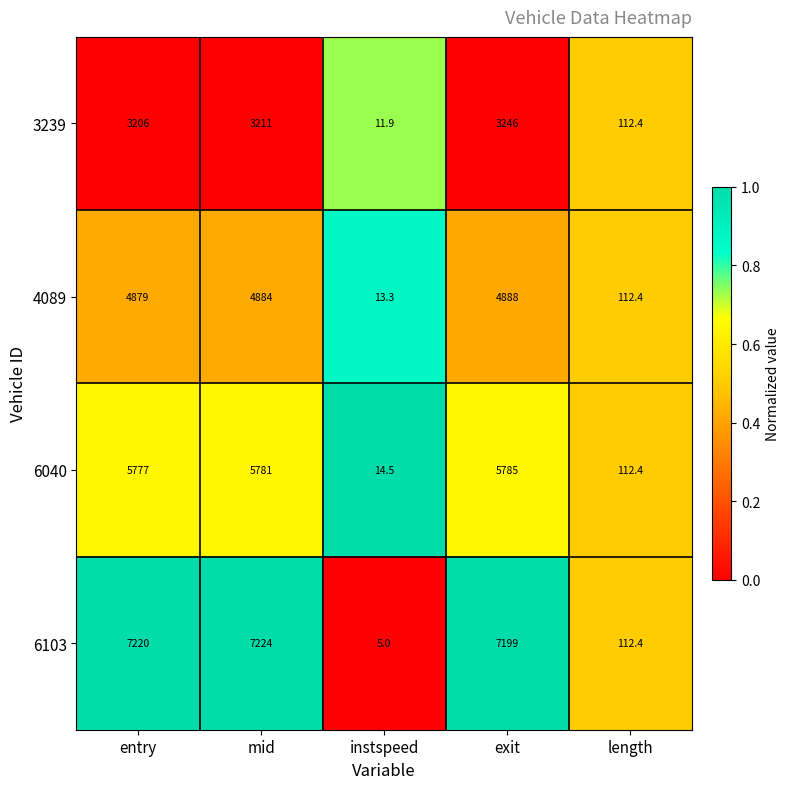

Between instspeed and length, which series saw the biggest shift?

6103